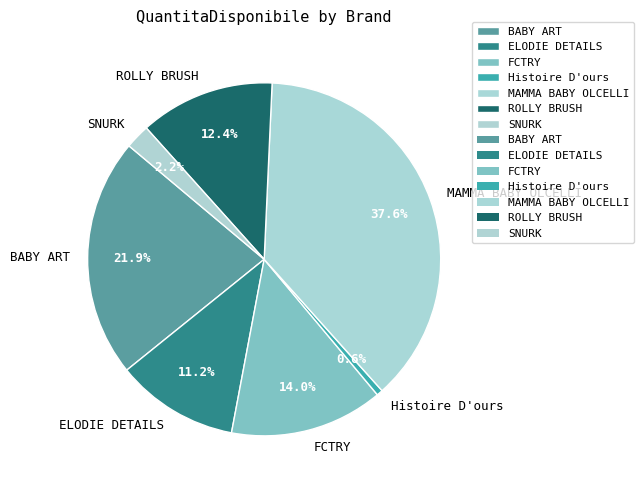

Is ELODIE DETAILS the majority of the pie?

No